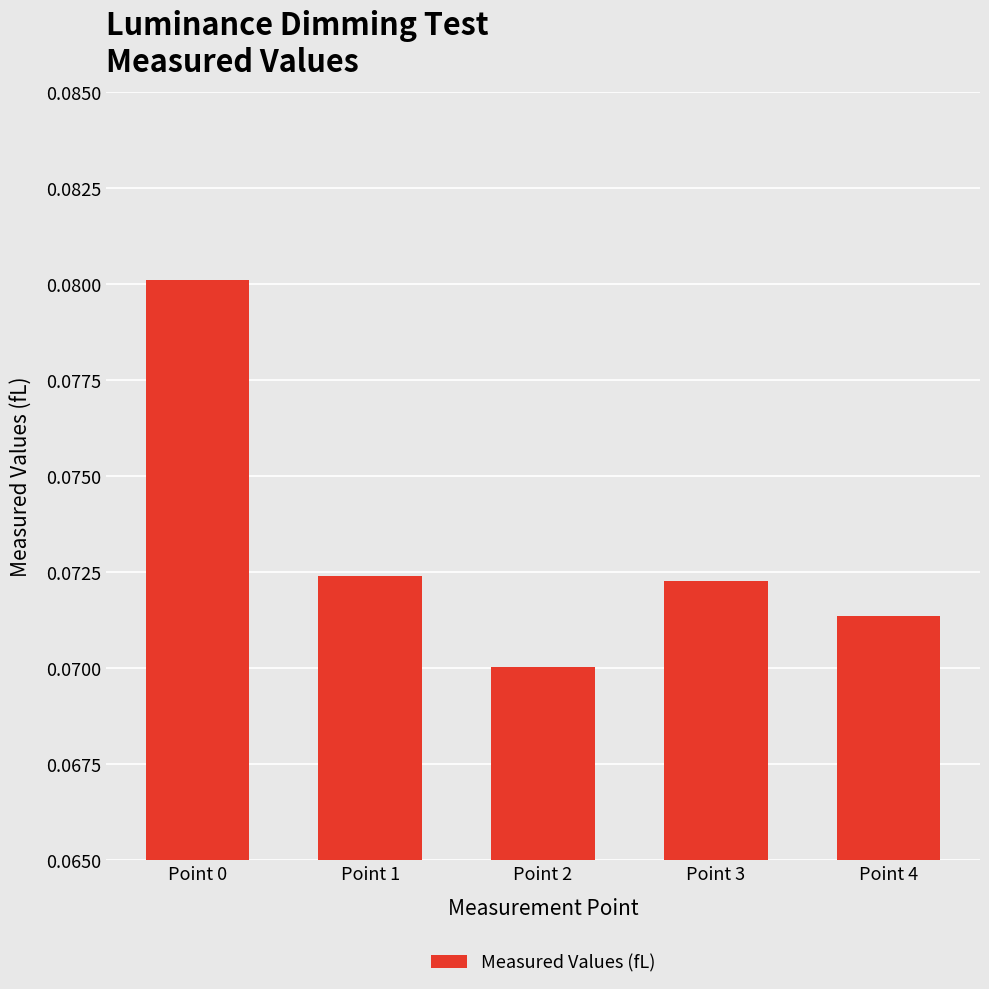

What is the sum of all values?

0.4